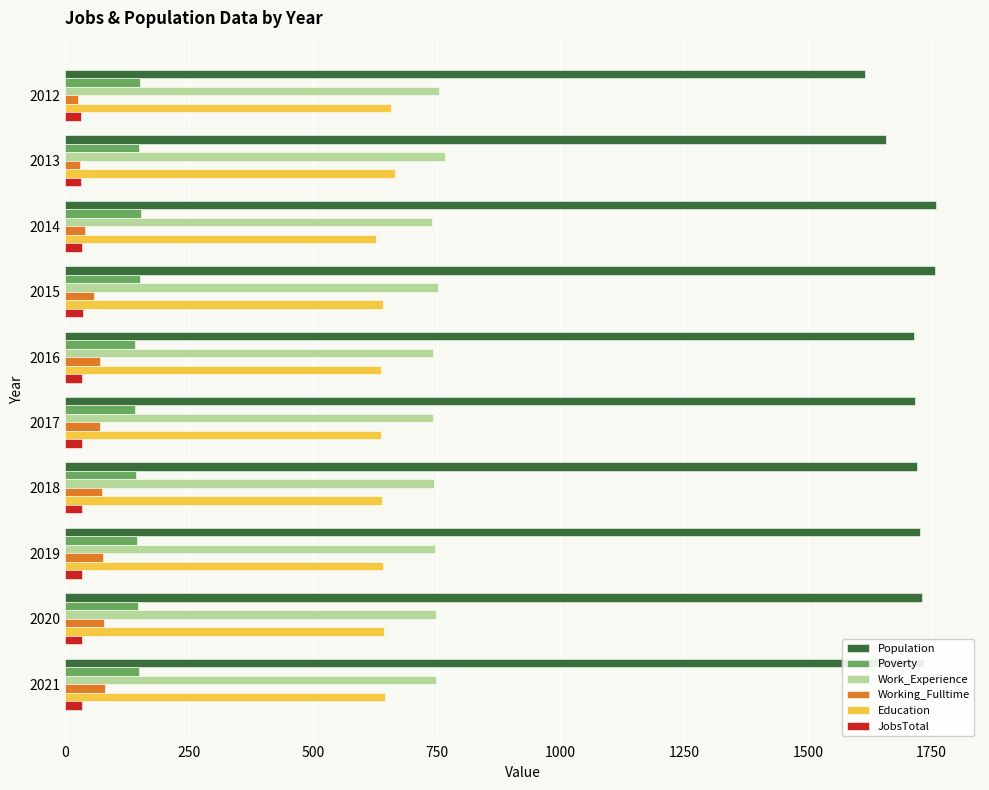

Which series has the largest range (max minus min)?

Population